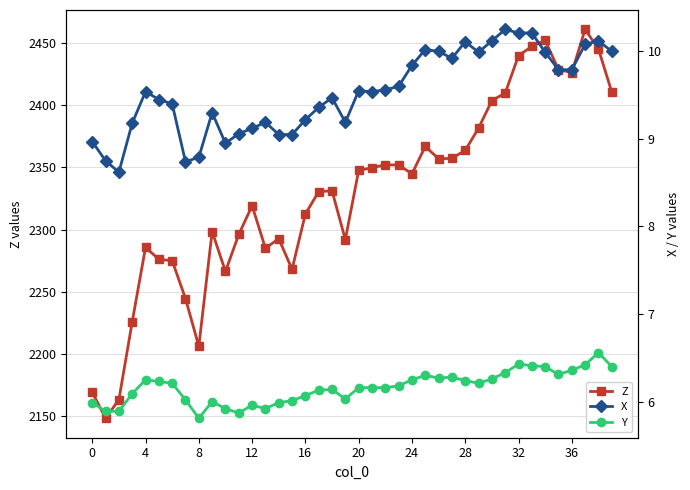

The value of Z at 20 is 2347.5. True or false?

True